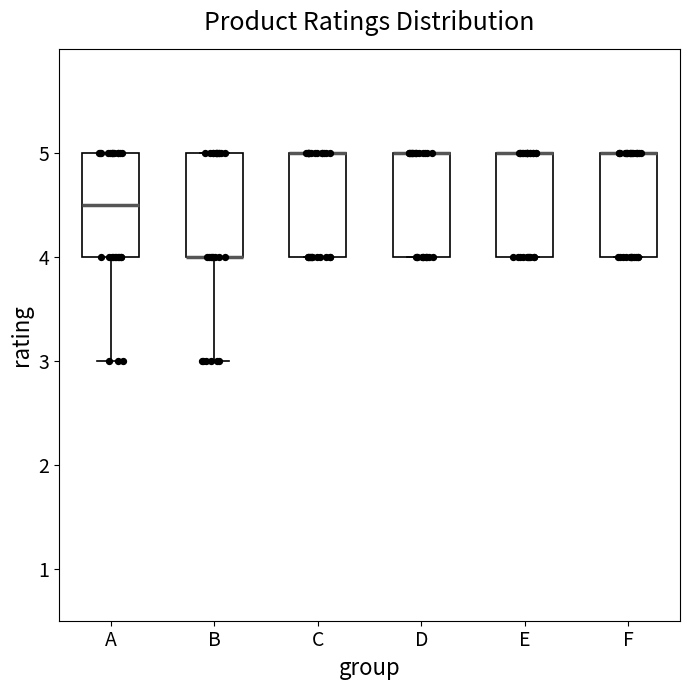

Reading left to right, transcribe this box plot: for each box, give where its median line is, the range the box spans, and where its two whiskers end, as read against the y-axis. The values are not printed on the chart, so give them approximately, as read against the axis.

A: median 4.5, box 4.0 to 5.0, whiskers 3.0 to 5.0
B: median 4.0 (drawn on the box's lower edge), box 4.0 to 5.0, whiskers 3.0 to 5.0
C: median 5.0 (drawn on the box's upper edge), box 4.0 to 5.0, whiskers 4.0 to 5.0
D: median 5.0 (drawn on the box's upper edge), box 4.0 to 5.0, whiskers 4.0 to 5.0
E: median 5.0 (drawn on the box's upper edge), box 4.0 to 5.0, whiskers 4.0 to 5.0
F: median 5.0 (drawn on the box's upper edge), box 4.0 to 5.0, whiskers 4.0 to 5.0